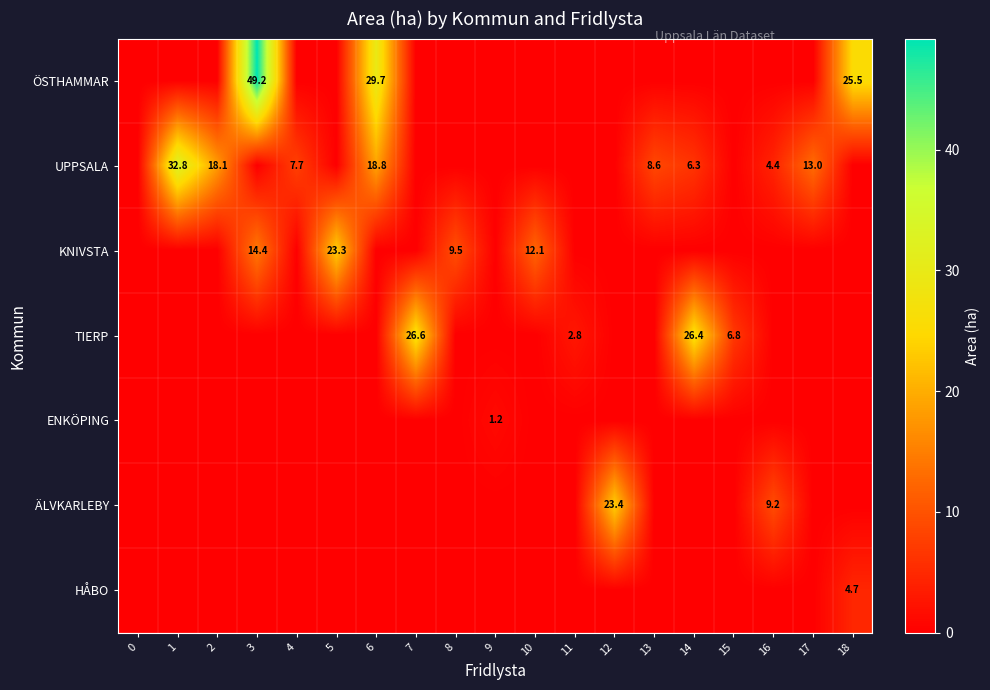

How many data points does each series have?

19